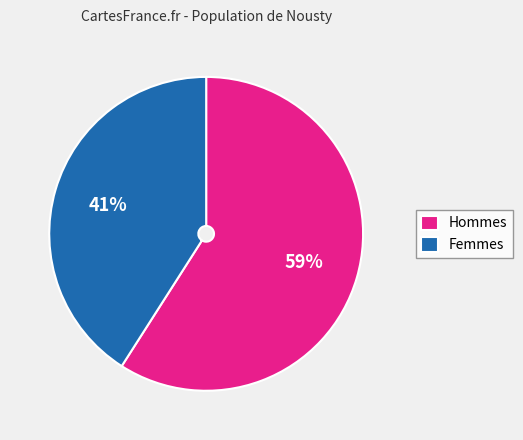

Count the number of slices in the pie.

2